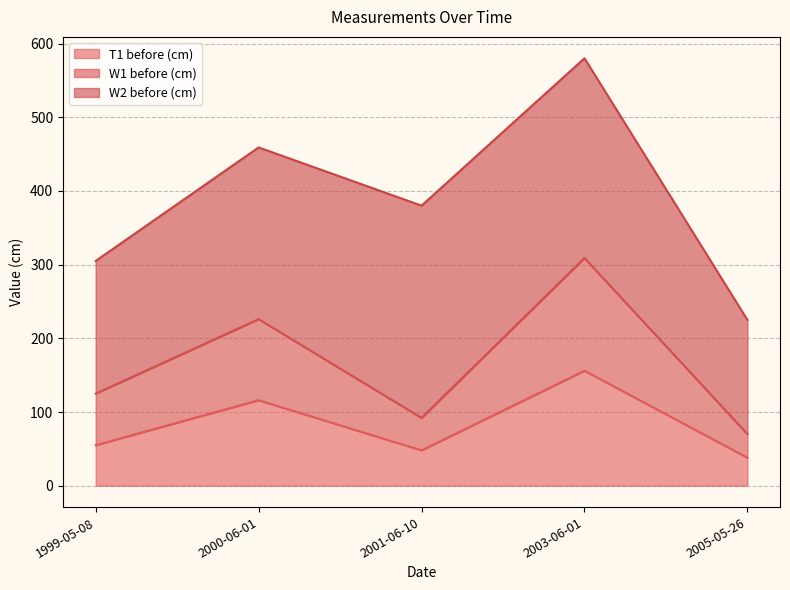

At which category is the sum across all series the highest?

2003-06-01